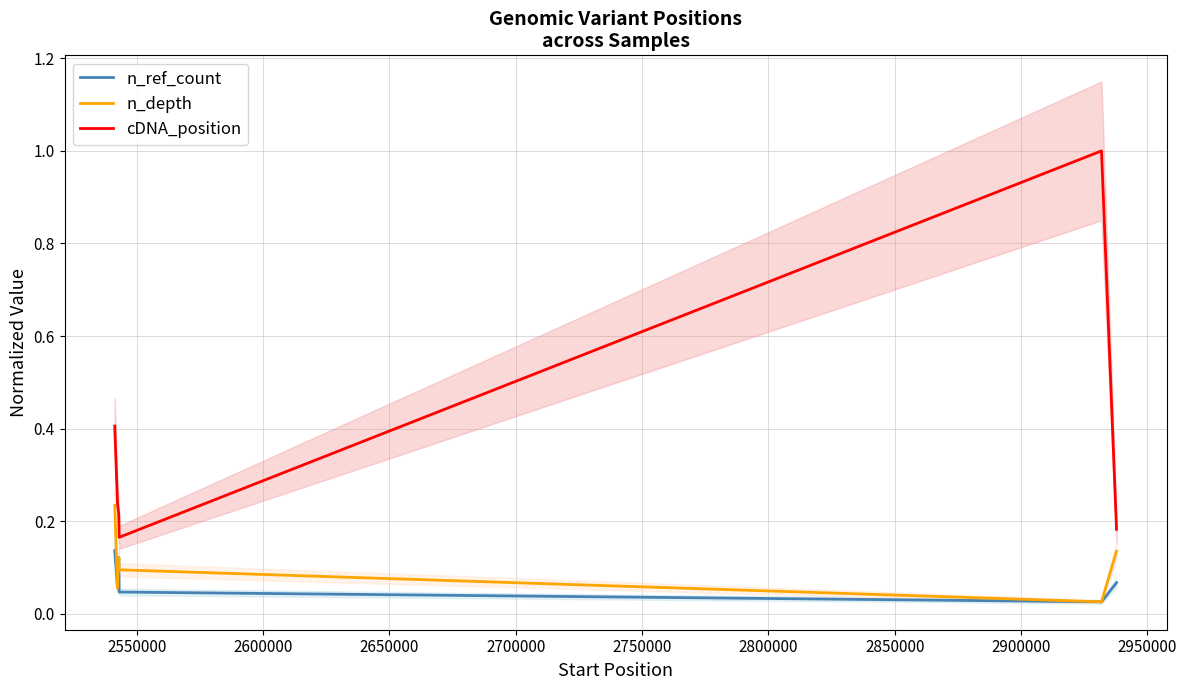

How many interior local peaks does the cDNA_position series have?

1